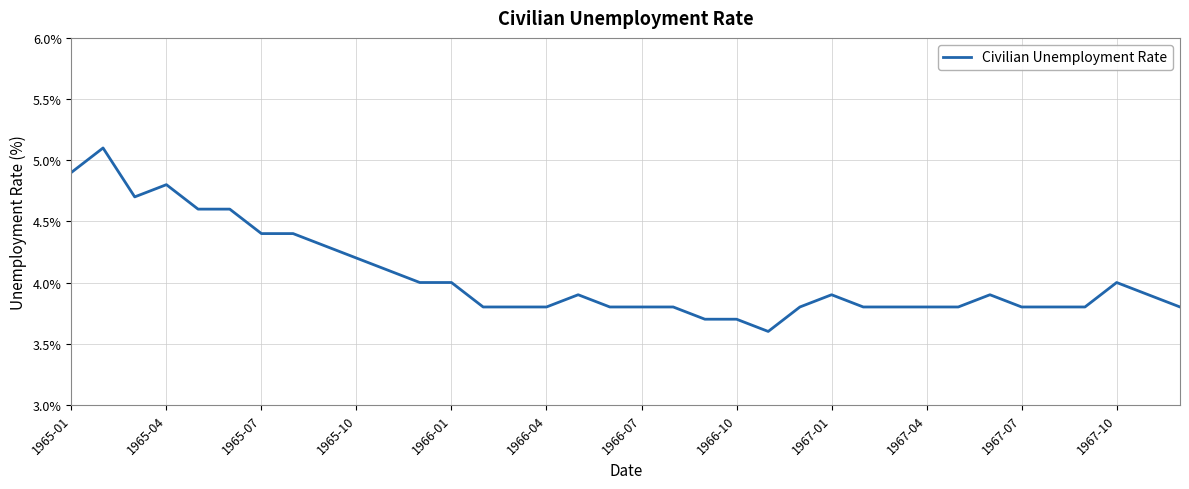

What is the greatest value displayed?

5.1